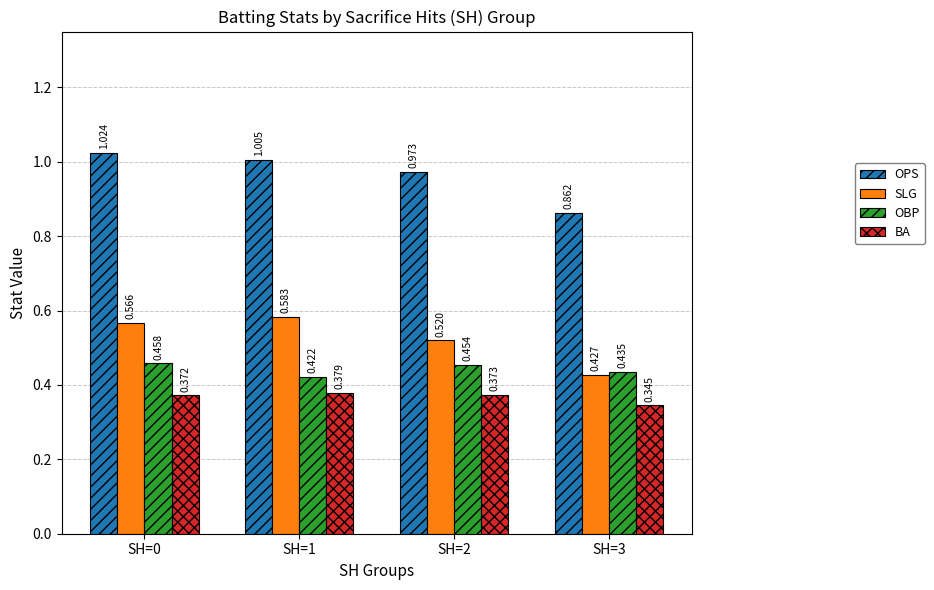

True or false: SLG has a value of 0.2 at SH=0.

False